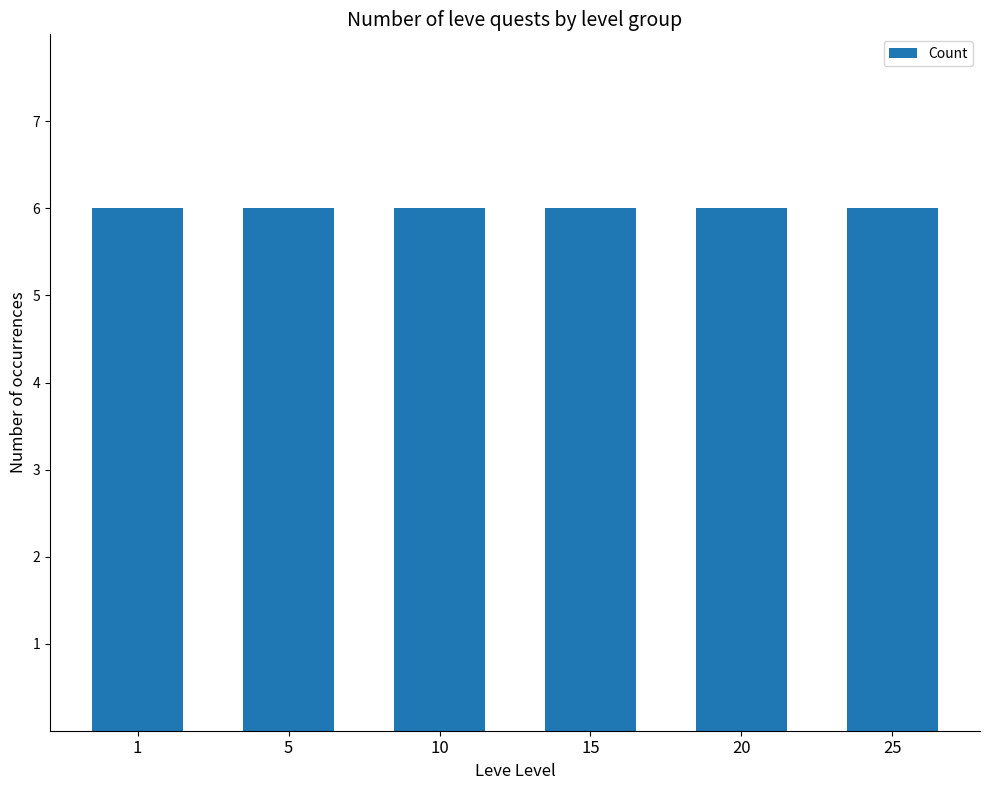

Count the number of categories in the chart.

6